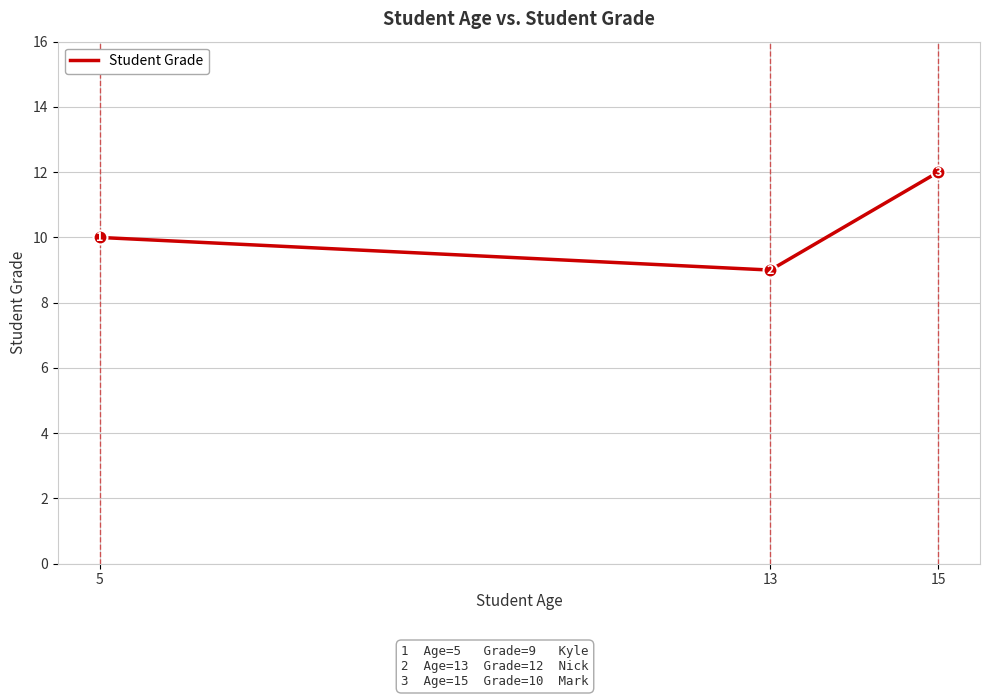

List the labels in order of value, largest first.

15, 5, 13